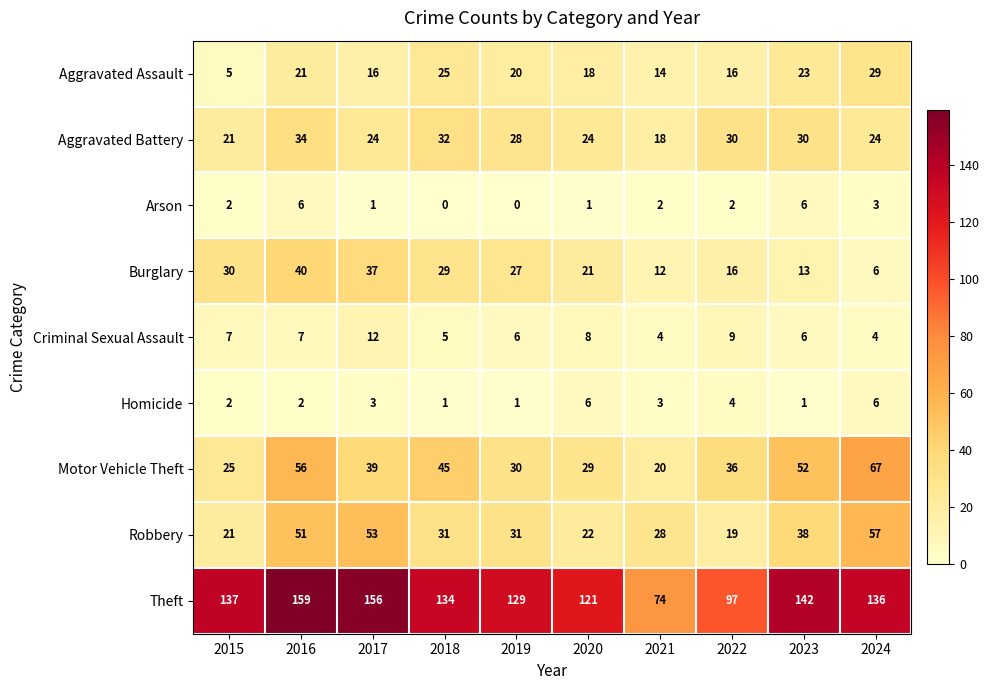

What is the sum of the Robbery values at 2018 and 2020?

53